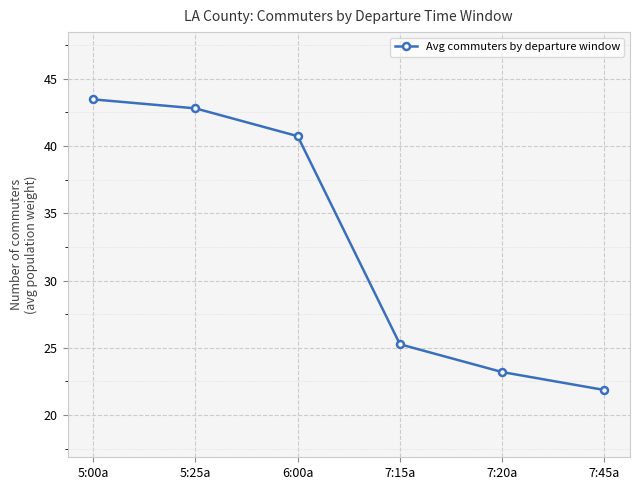

True or false: there are more than 1 points higher than both neighbors.

False